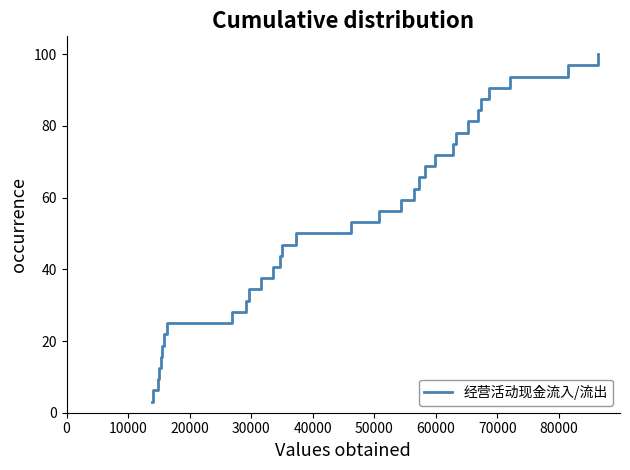

What is the greatest value displayed?

100.0